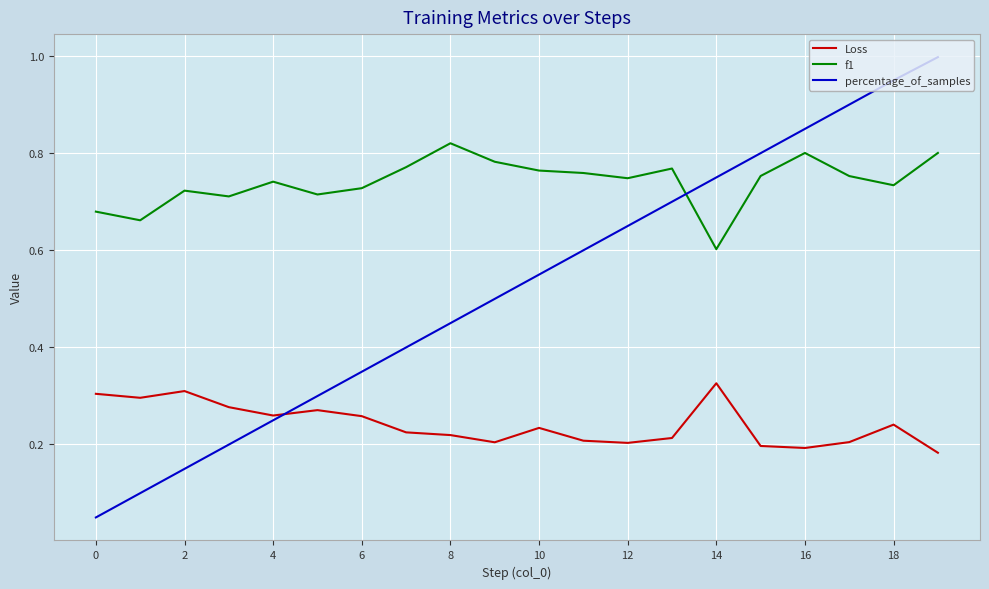

List the series in order of their overall mean, highest first.

f1, percentage_of_samples, Loss